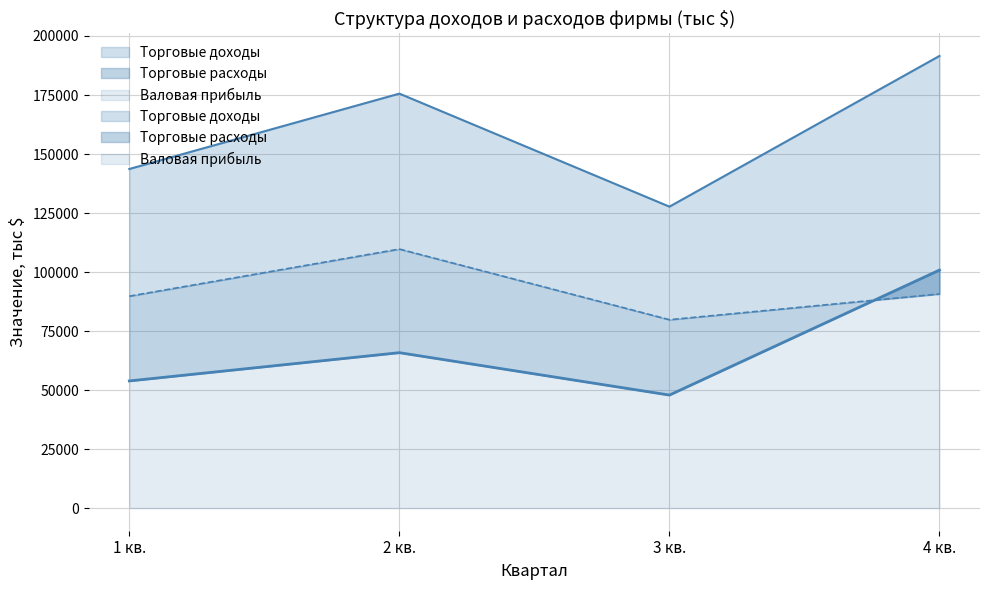

Is it true that Торговые доходы equals 175587 at 2 кв.?

True